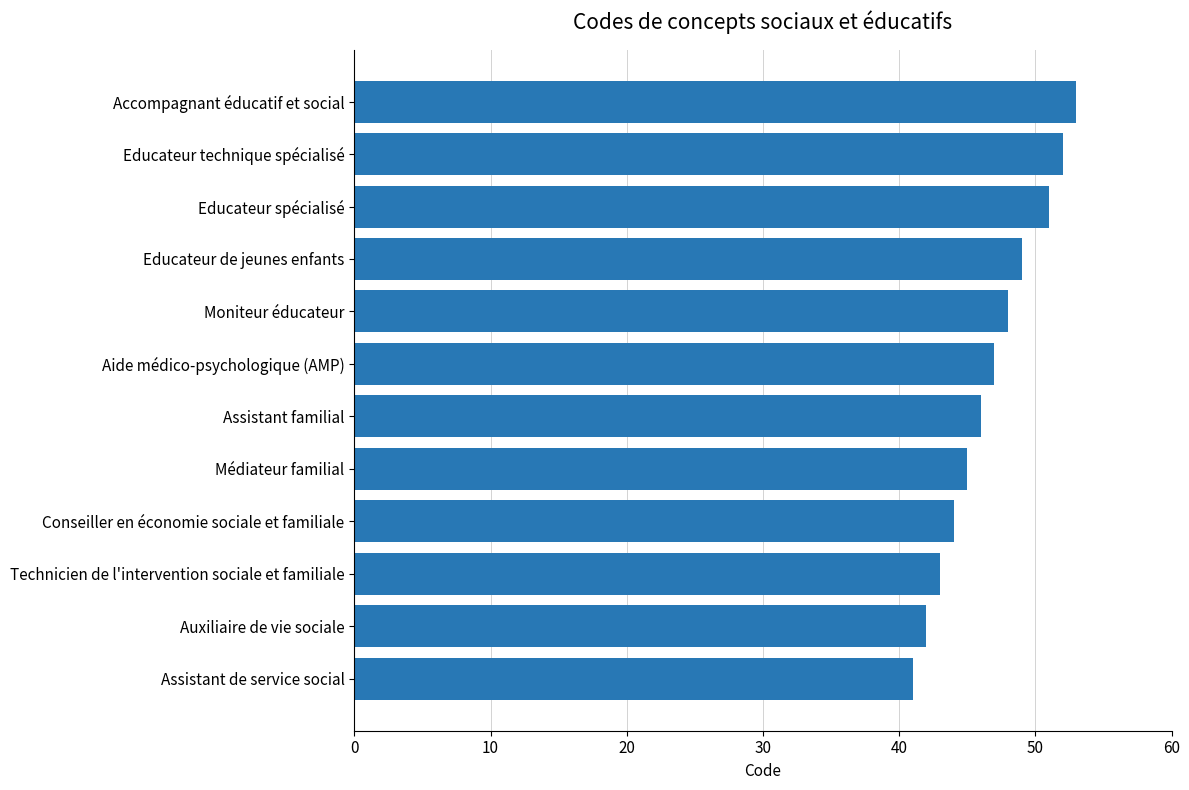

Which category has the highest value across all series?

Accompagnant éducatif et social